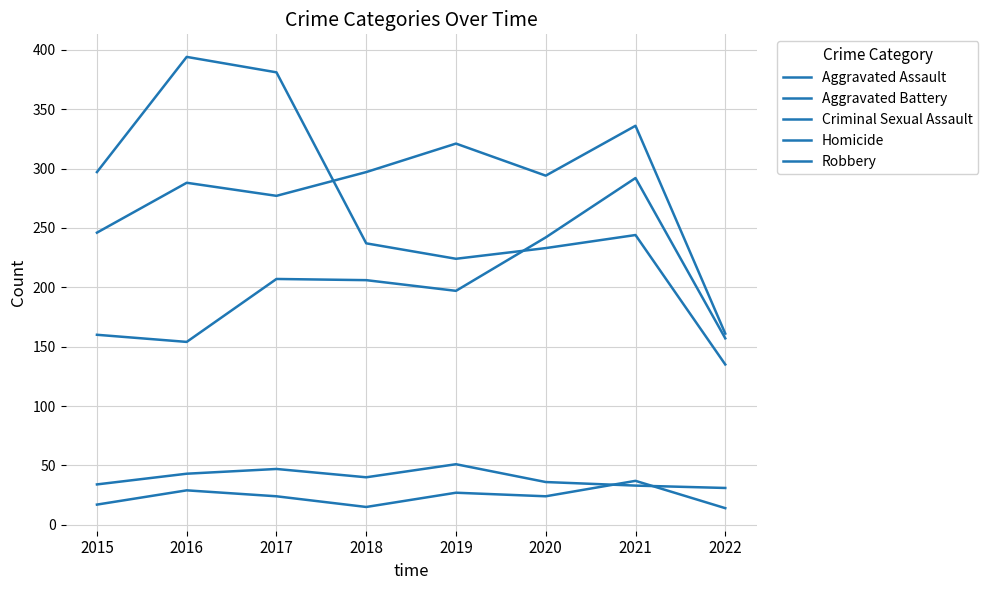

List the series in order of their peak value, lowest first.

Homicide, Criminal Sexual Assault, Aggravated Assault, Aggravated Battery, Robbery